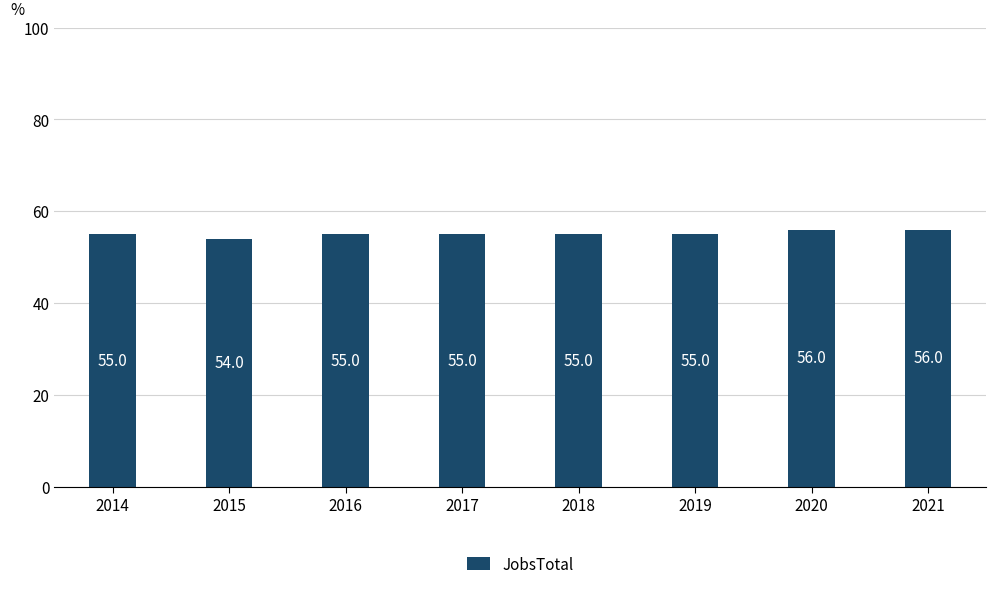

Is it true that the value at 2020 is 27?

False